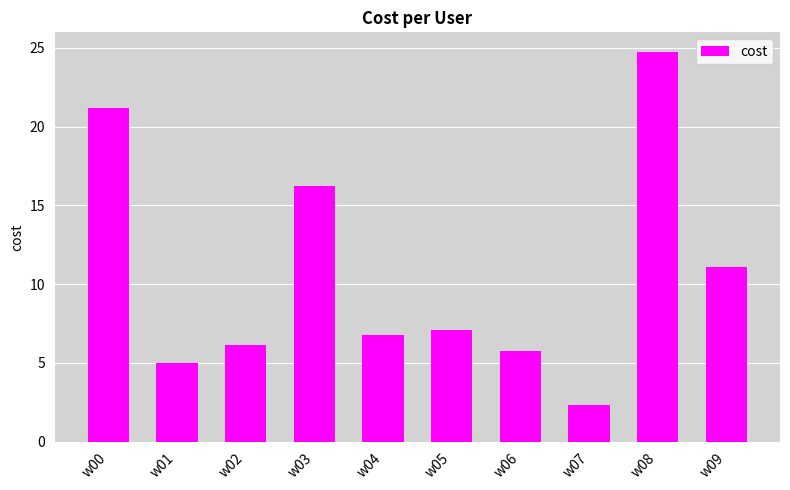

What is the value of the 5th bar from the left?

6.8